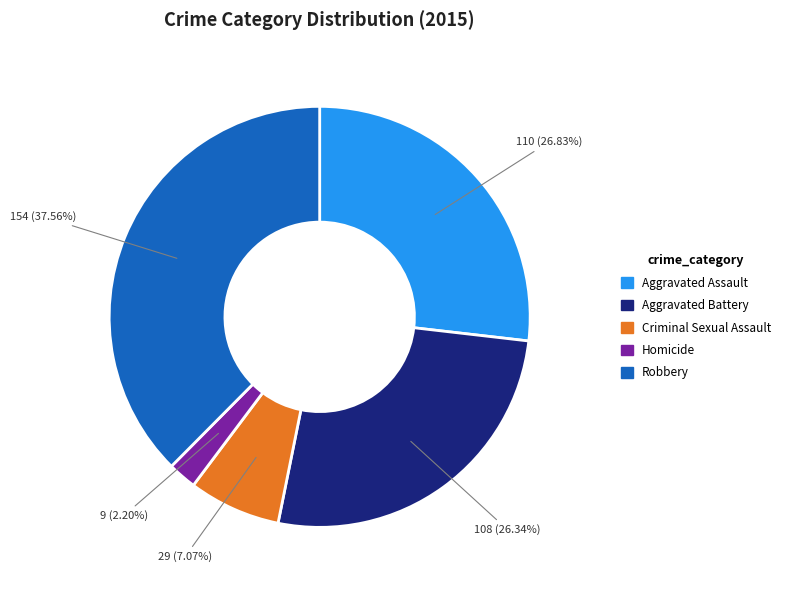

To the nearest percent, what is the average slice percentage?

20%